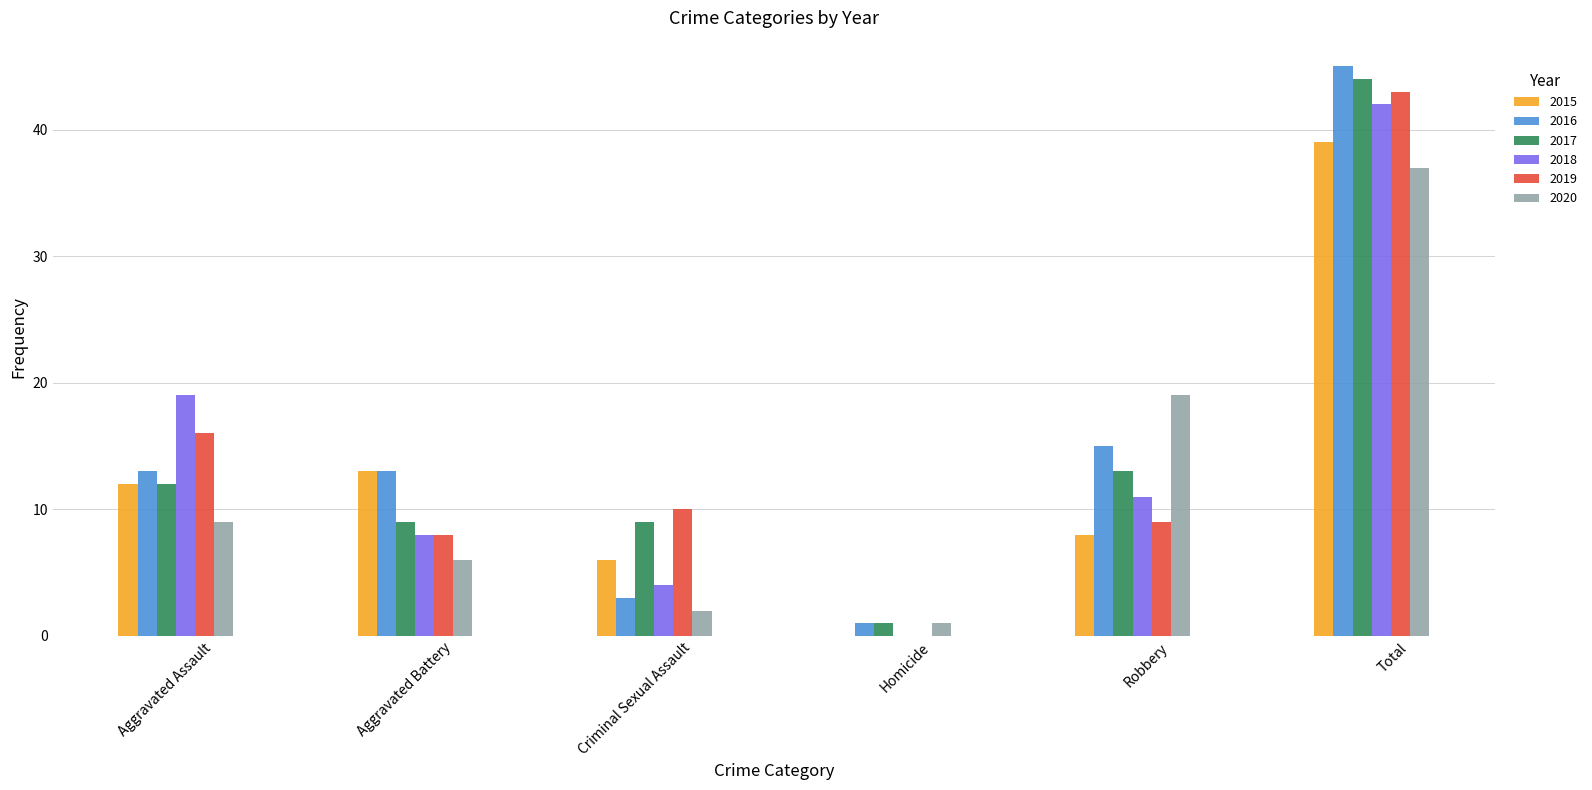

At which label does 2018 first exceed 11?

Aggravated Assault